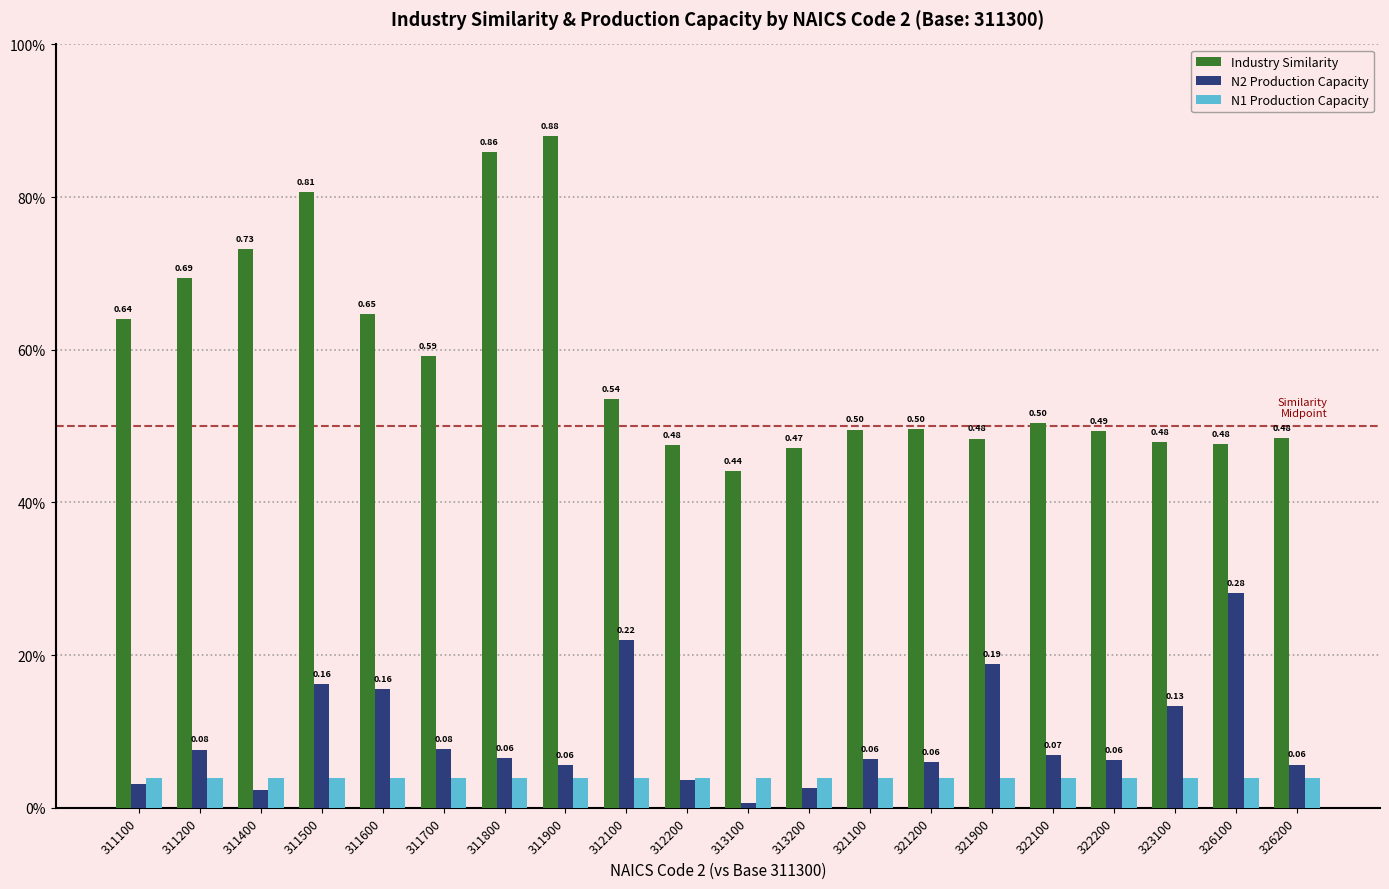

Which series has the largest range (max minus min)?

Industry Similarity